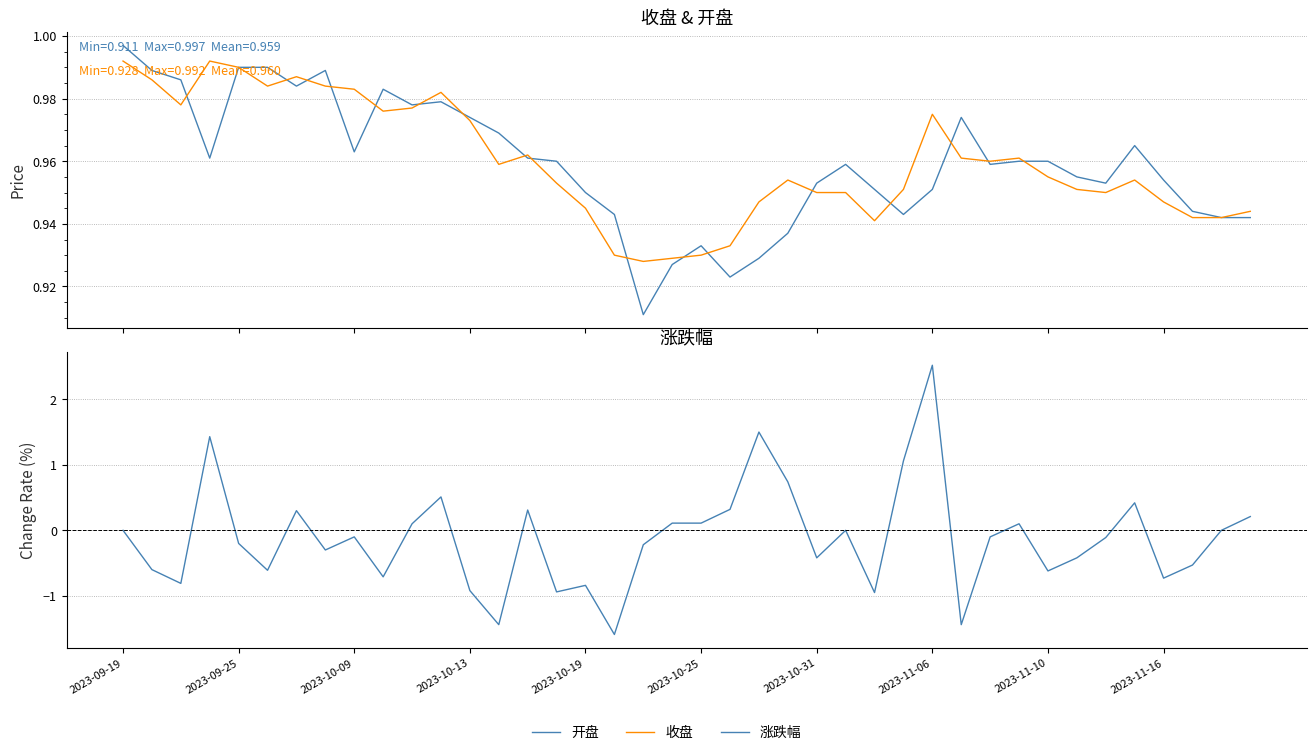

Which has a higher value, 31 or 2023-10-25?

2023-10-25